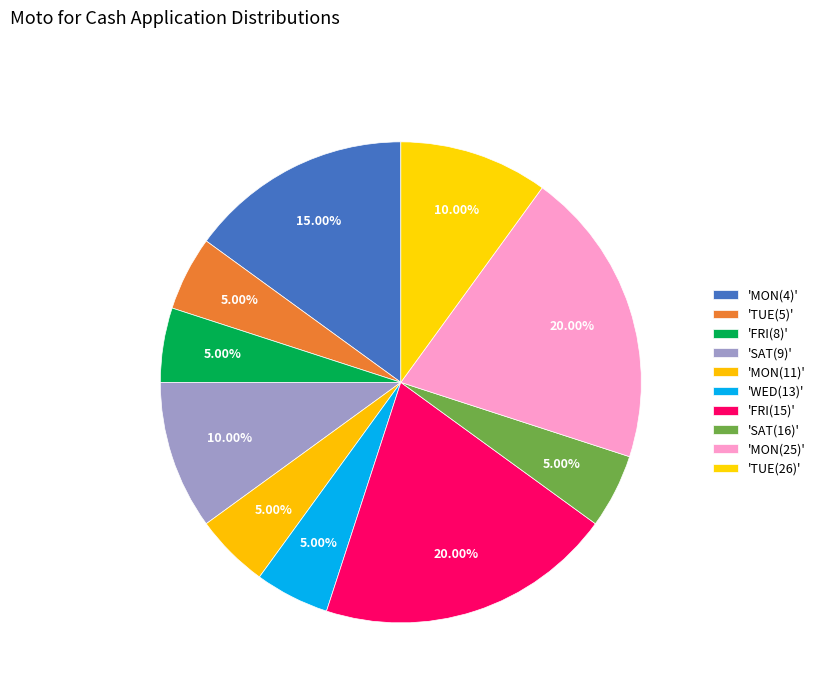

How many segments does this pie chart have?

10